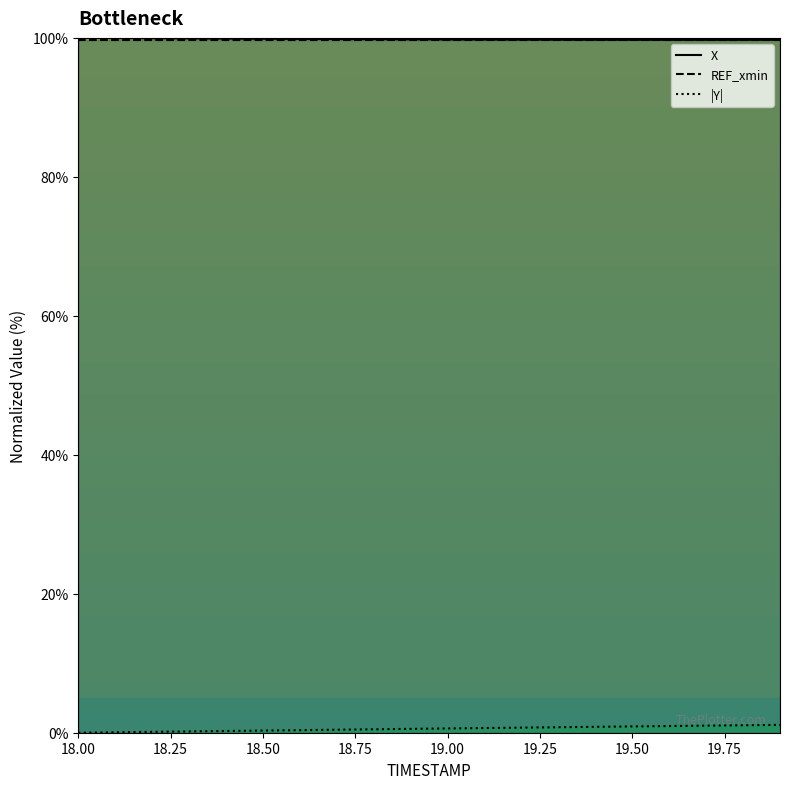

Does the chart have visible grid lines?

No